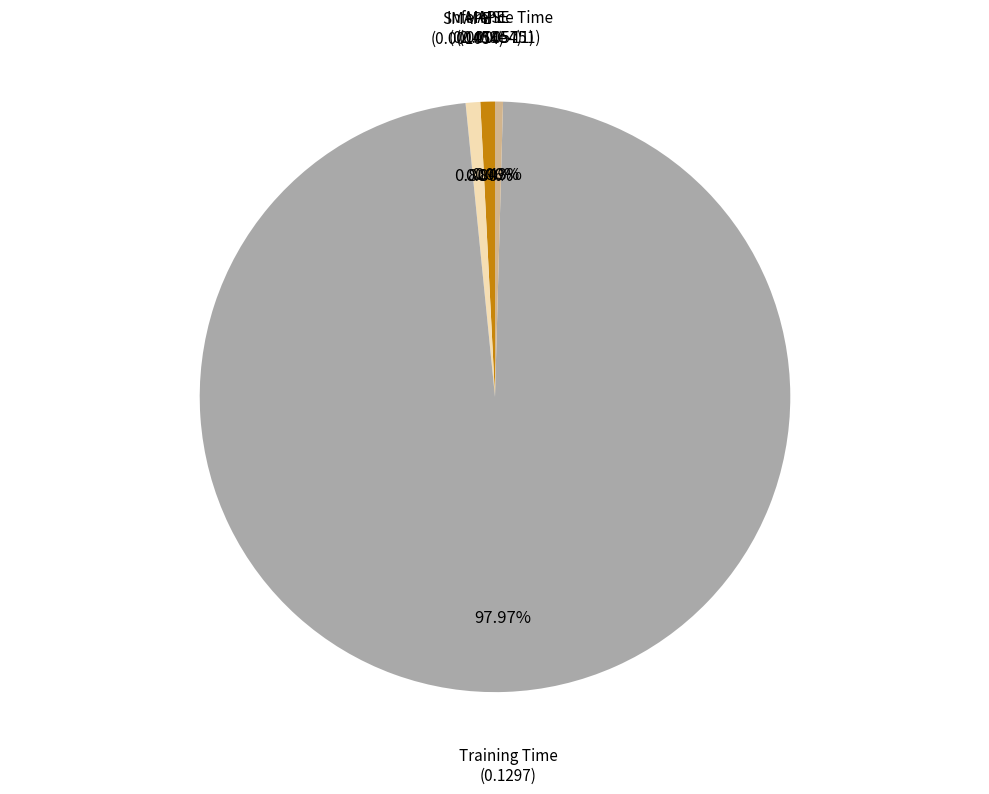

The SMAPE slice represents 11% of the pie. True or false?

False